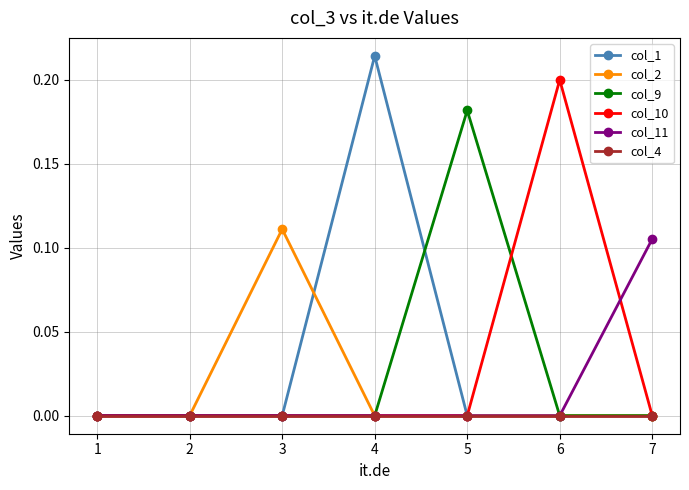

List the series in order of their peak value, lowest first.

col_4, col_11, col_2, col_9, col_10, col_1